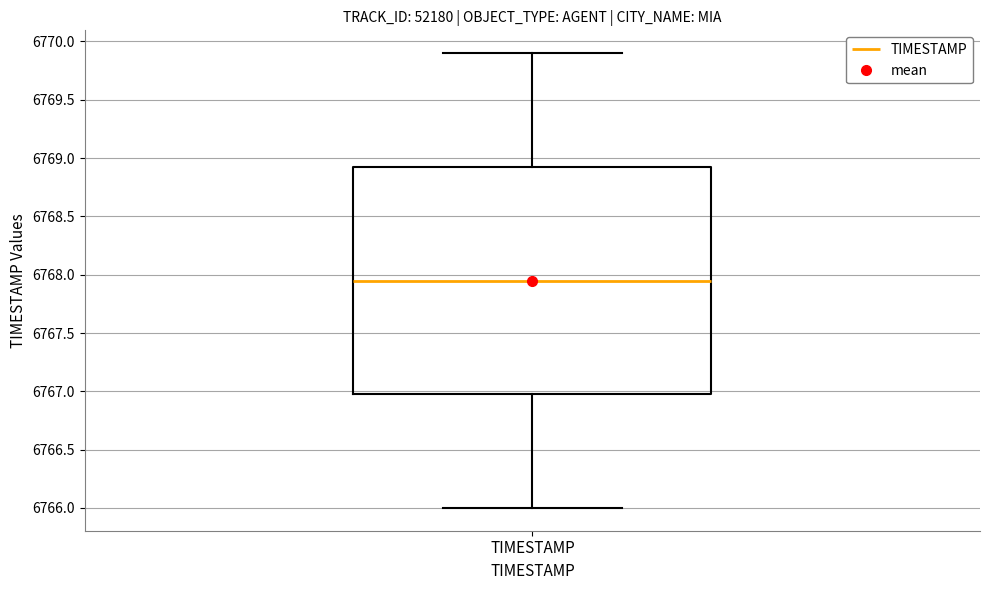

Where does the median line of the box for TIMESTAMP sit on the y-axis? The values are not printed on the chart, so give them approximately, as read against the axis.

6767.95